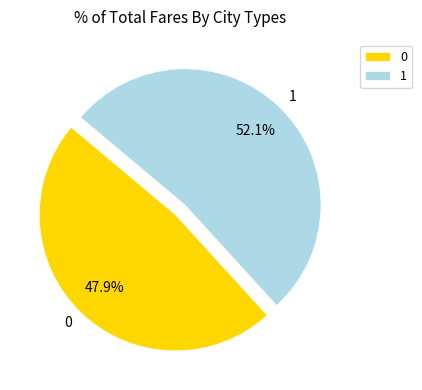

To the nearest percent, what is the combined percentage of 0 and 1?

100%